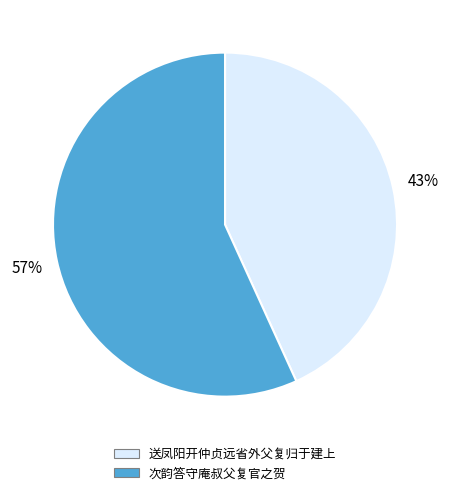

Combined, do 次韵答守庵叔父复官之贺 and 送凤阳开仲贞远省外父复归于建上 account for over 50%?

Yes